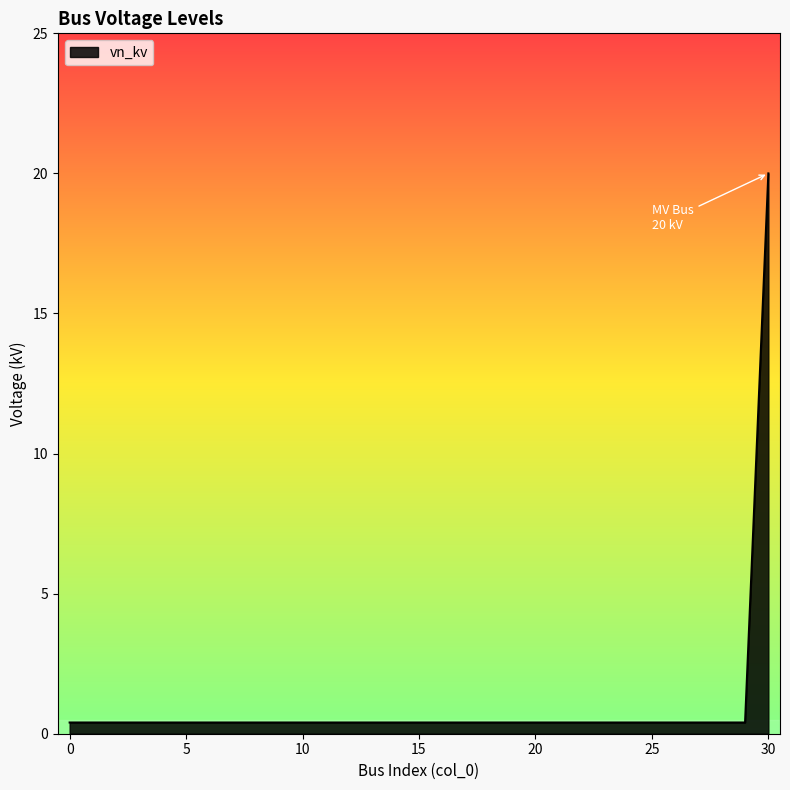

What is the maximum value shown in the chart?

20.0